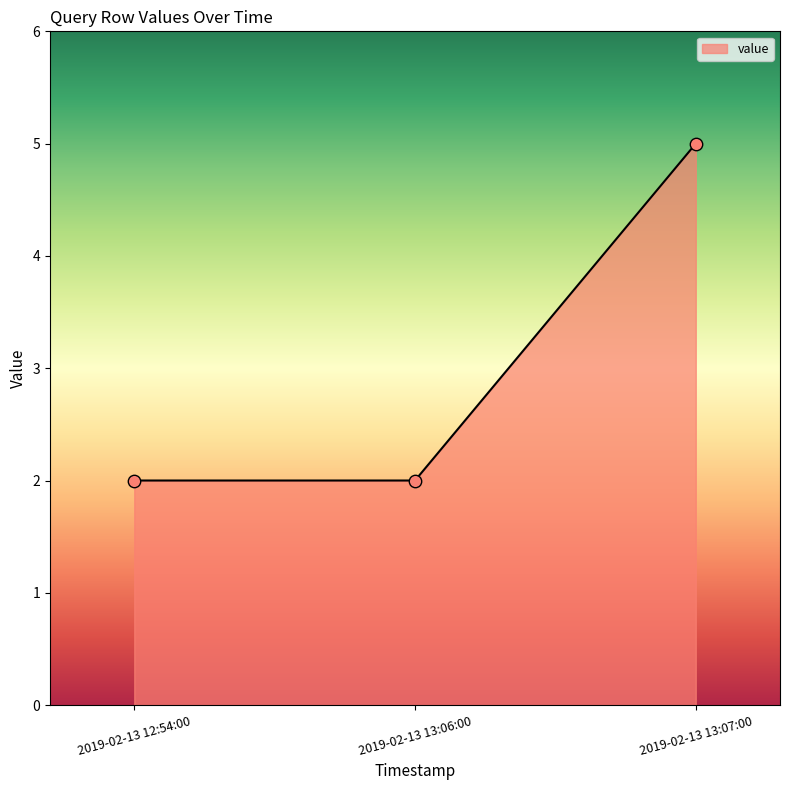

What is the ratio of the value at 2019-02-13 13:07:00 to the value at 2019-02-13 13:06:00?

2.5